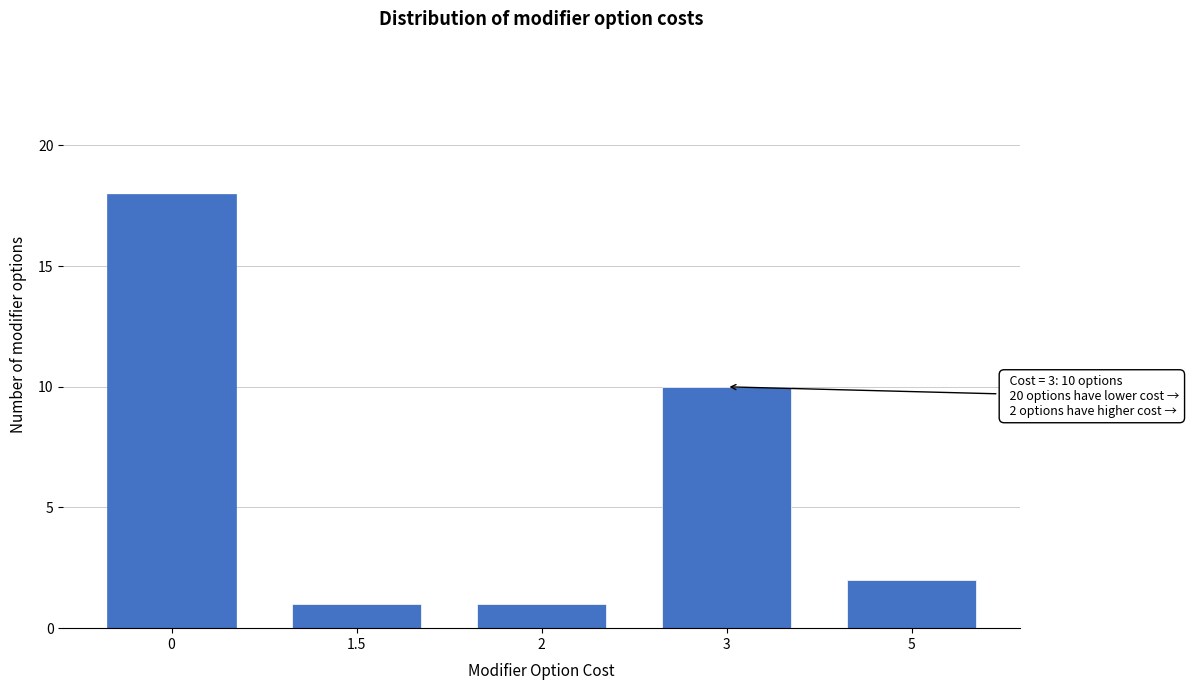

Reading left to right, transcribe all the data shown in this chart.

18	1	1	10	2